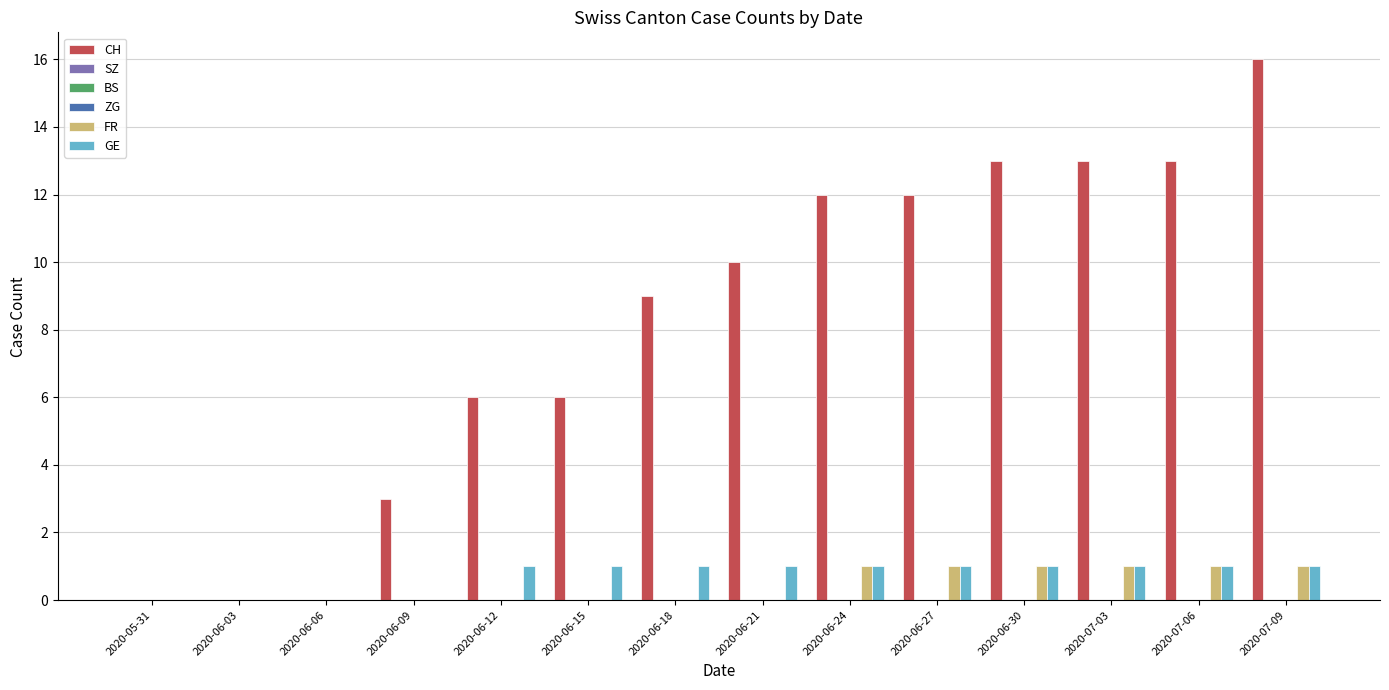

Is the value of SZ at 2020-05-31 greater than the value of FR at 2020-06-12?

No